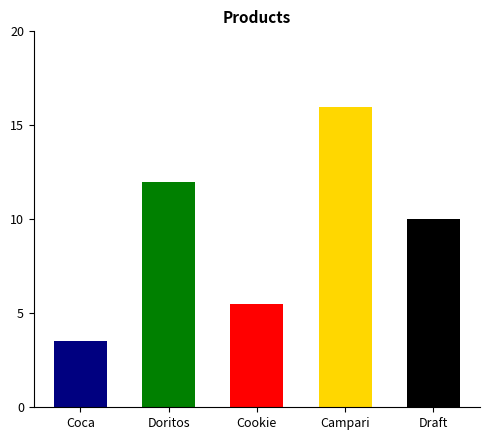

How many bars are there in total?

5